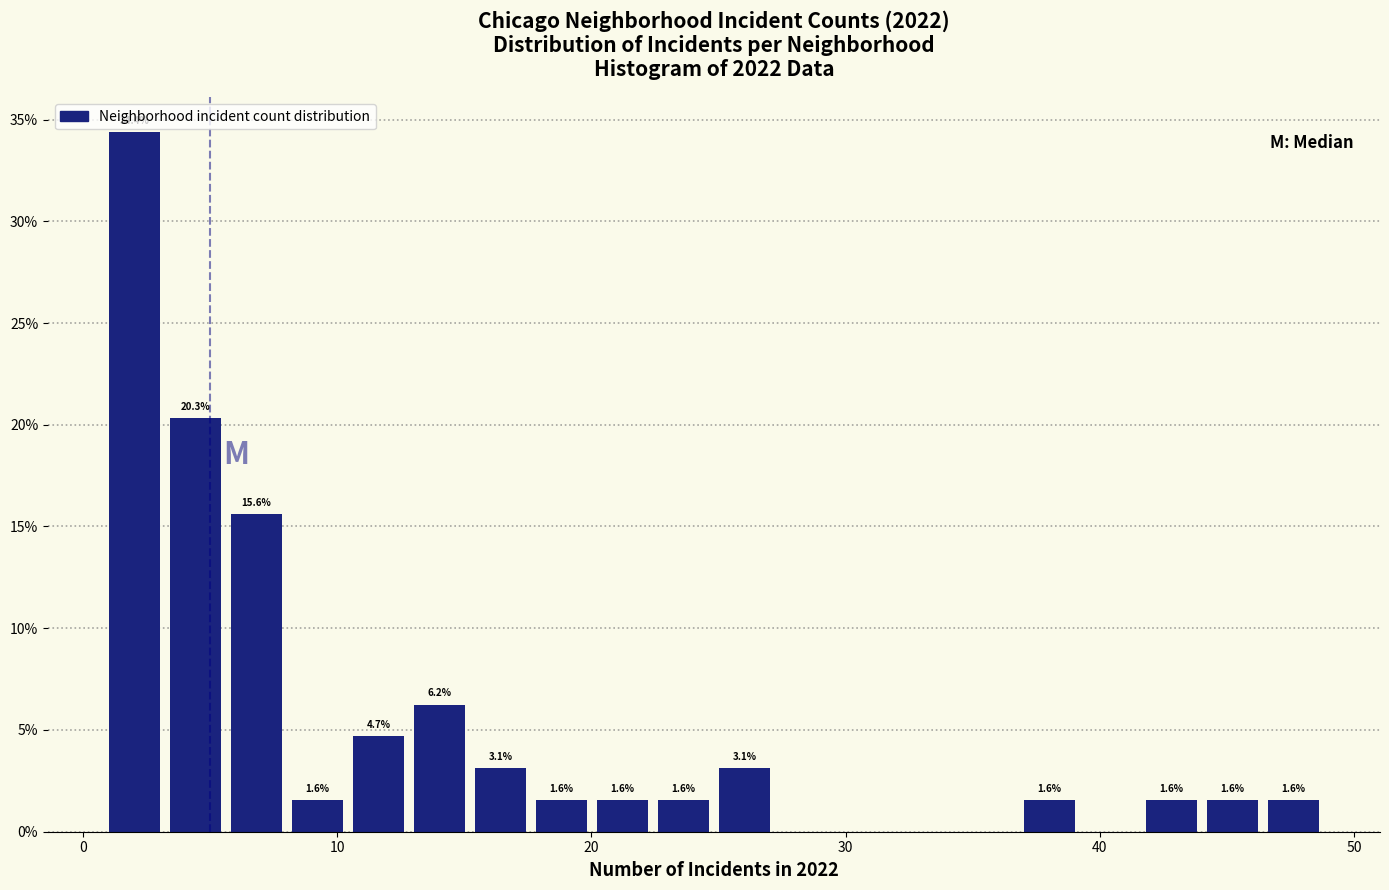

Around what value on the x-axis is the tallest bar? Give the approximate position of its centre, as read against the axis.

2